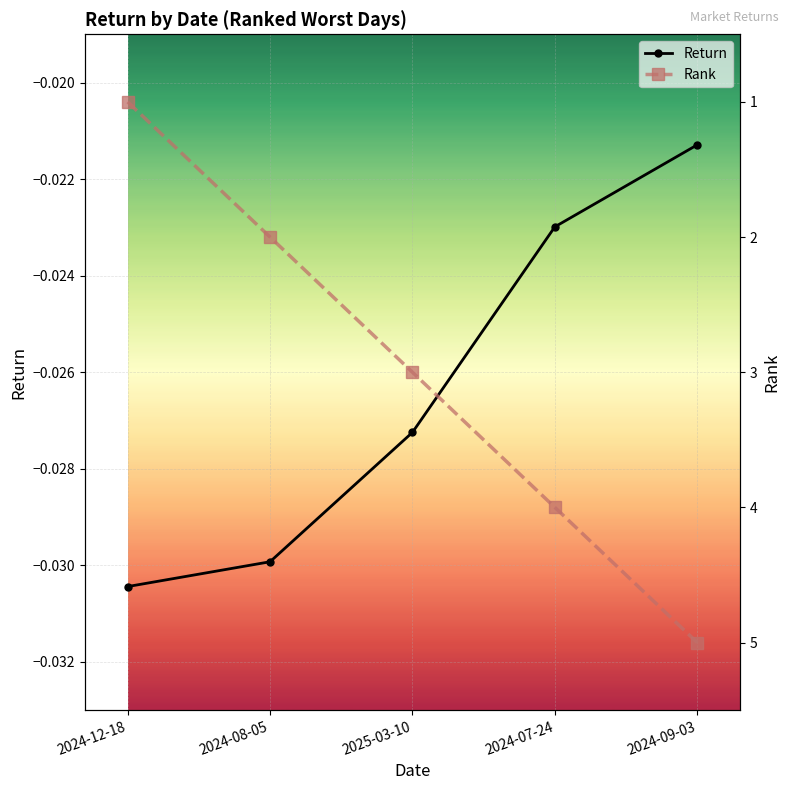

At which category is the sum across all series the highest?

2024-09-03